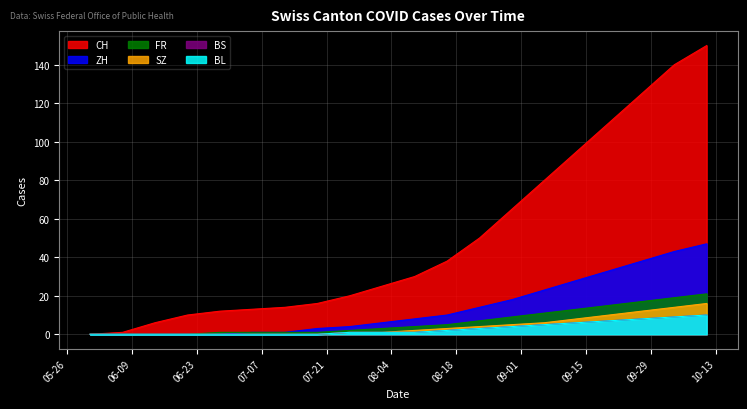

How many values in the SZ series are below 2?

10